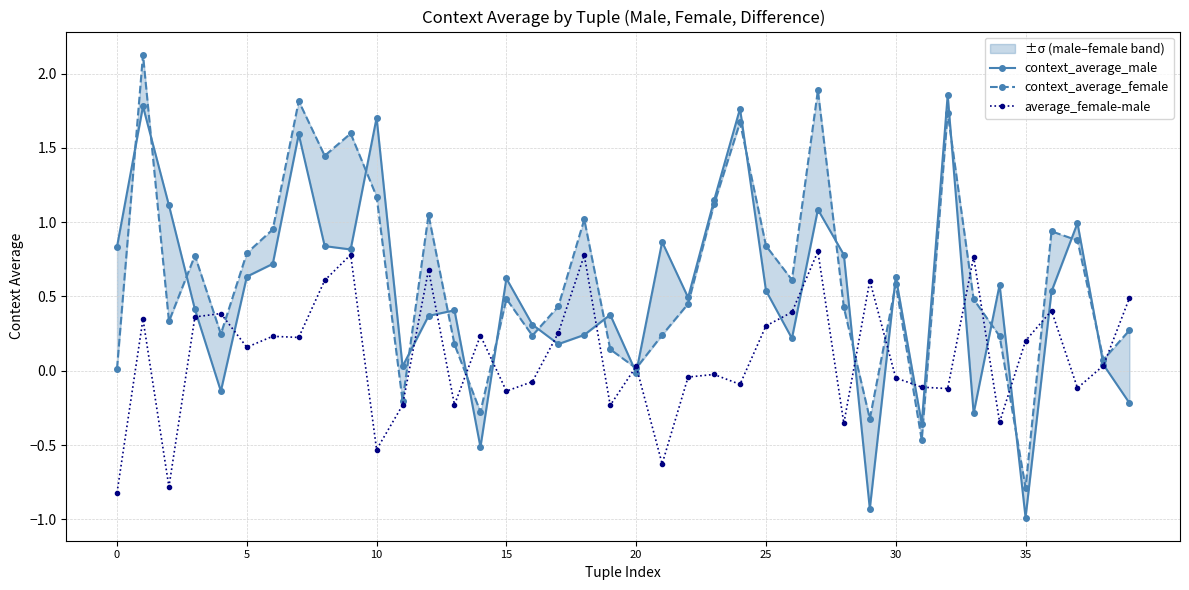

Reading right to left, extract all data points from this chart.

context_average_male: -0.2	0.0	1.0	0.5	-1.0	0.6	-0.3	1.9	-0.4	0.6	-0.9	0.8	1.1	0.2	0.5	1.8	1.1	0.5	0.9	-0.0	0.4	0.2	0.2	0.3	0.6	-0.5	0.4	0.4	0.0	1.7	0.8	0.8	1.6	0.7	0.6	-0.1	0.4	1.1	1.8	0.8
context_average_female: 0.3	0.1	0.9	0.9	-0.8	0.2	0.5	1.7	-0.5	0.6	-0.3	0.4	1.9	0.6	0.8	1.7	1.1	0.5	0.2	0.0	0.1	1.0	0.4	0.2	0.5	-0.3	0.2	1.0	-0.2	1.2	1.6	1.4	1.8	1.0	0.8	0.2	0.8	0.3	2.1	0.0
average_female-male: 0.5	0.0	-0.1	0.4	0.2	-0.3	0.8	-0.1	-0.1	-0.0	0.6	-0.4	0.8	0.4	0.3	-0.1	-0.0	-0.0	-0.6	0.0	-0.2	0.8	0.3	-0.1	-0.1	0.2	-0.2	0.7	-0.2	-0.5	0.8	0.6	0.2	0.2	0.2	0.4	0.4	-0.8	0.3	-0.8